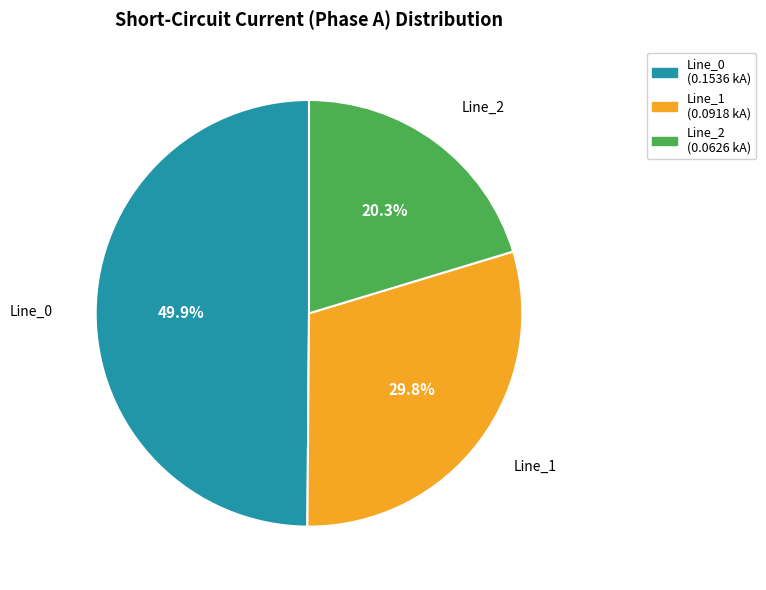

How many segments does this pie chart have?

3